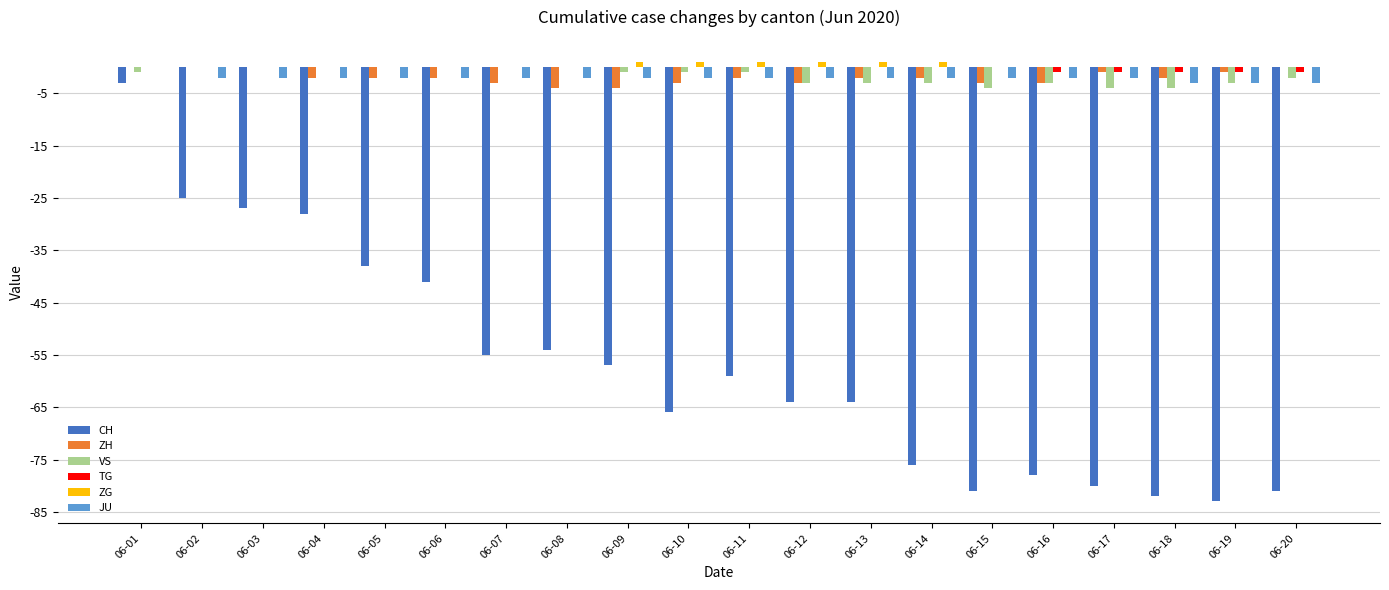

Which series has the widest spread of values?

CH